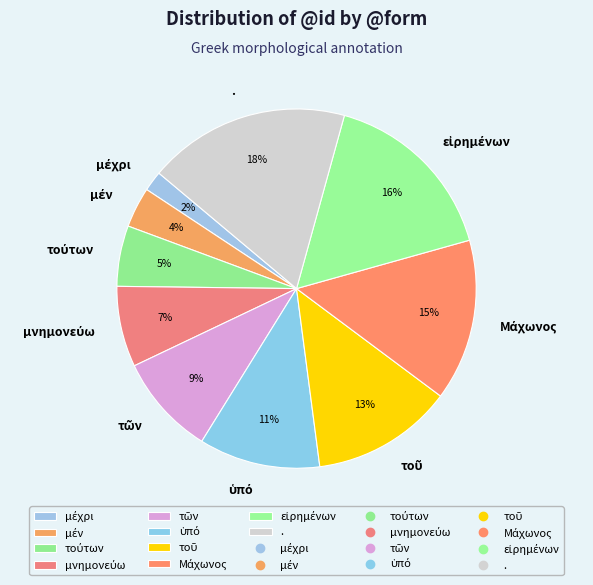

Which category has the biggest portion of the pie?

.